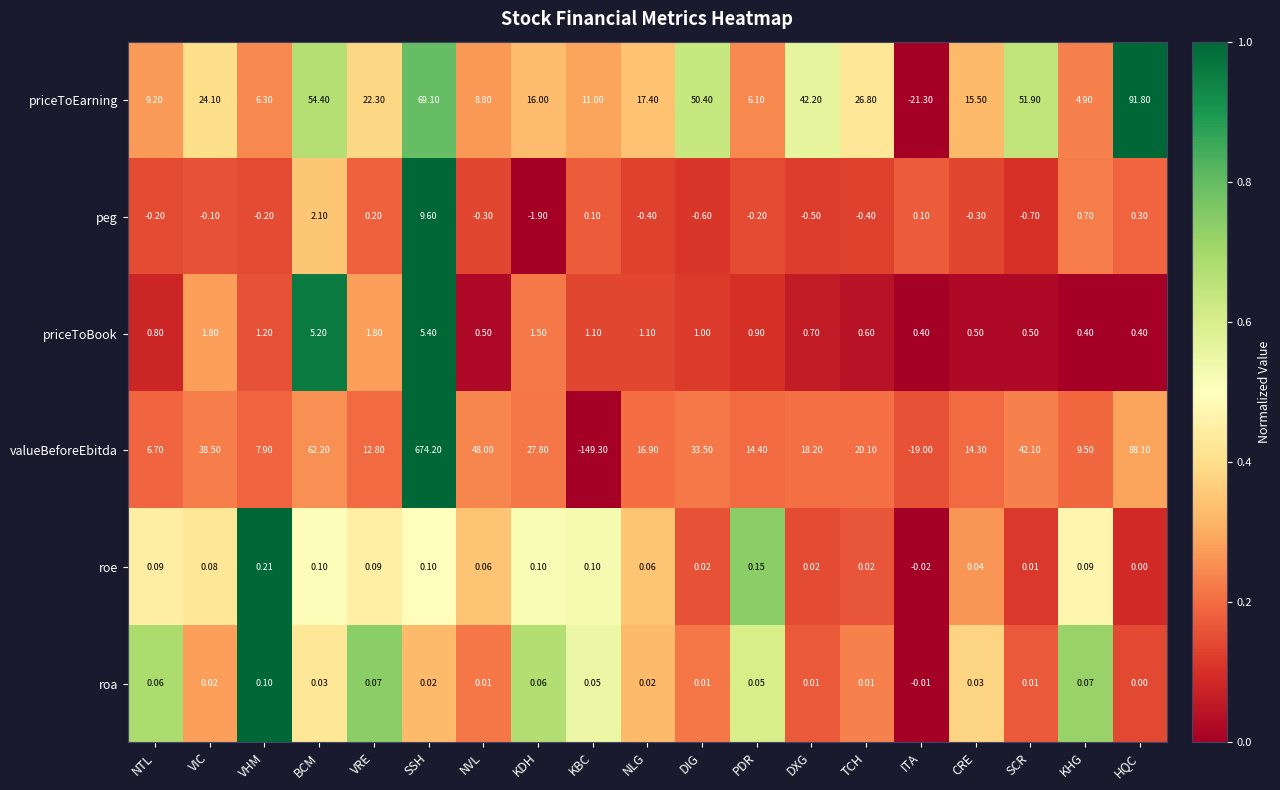

Count the number of data series in this chart.

6